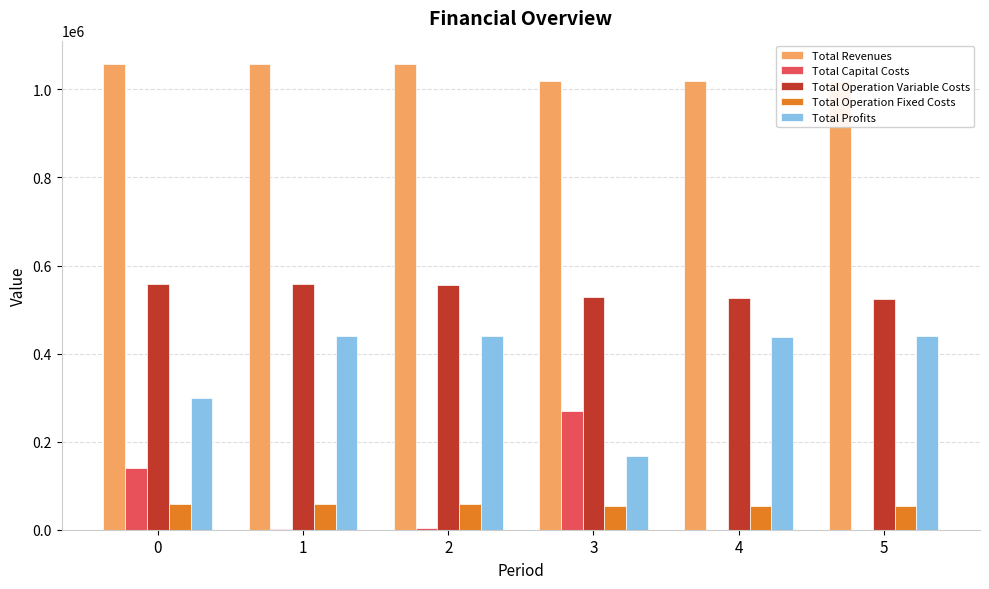

The value of Total Revenues at 3 is 1019135.6. True or false?

True